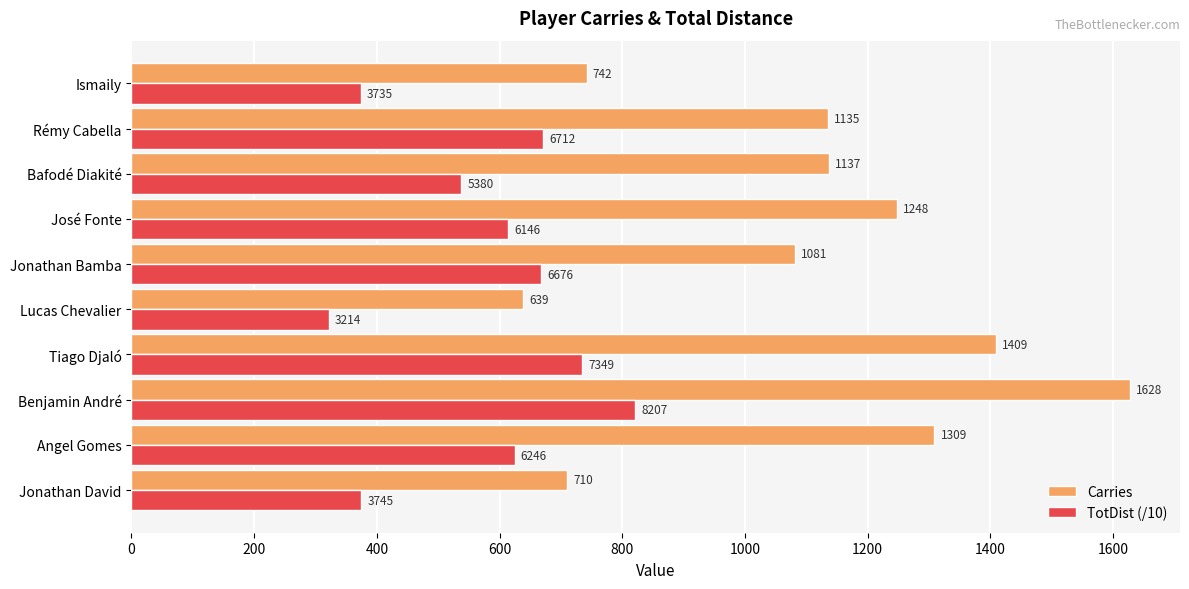

What is the sum of all TotDist (/10) values?

5741.0